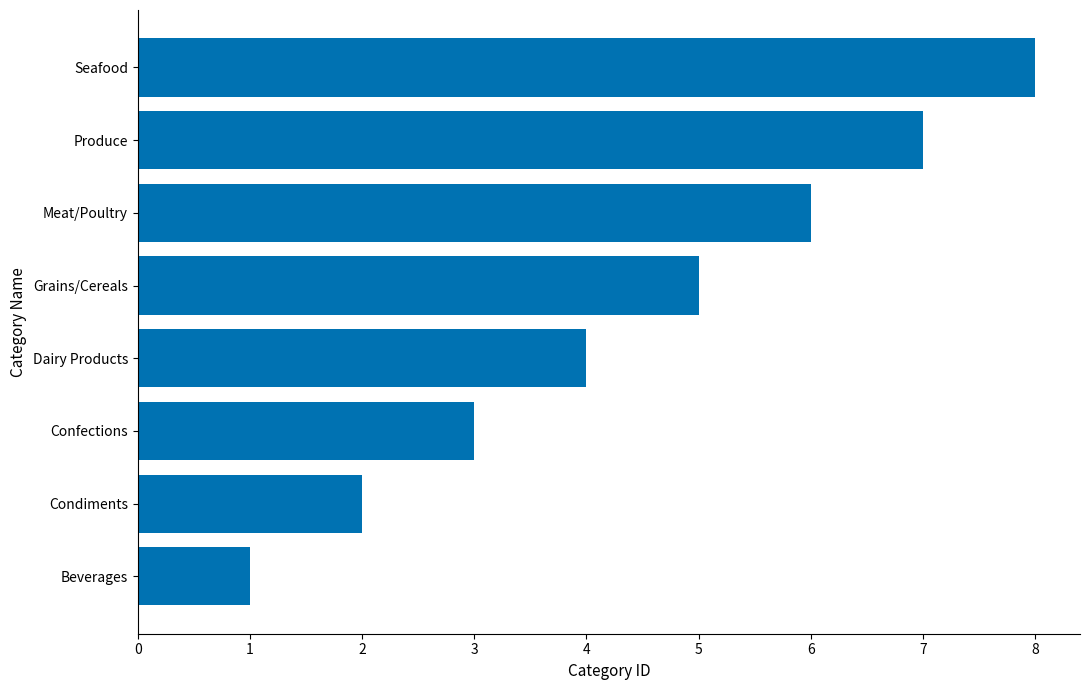

List the labels in order of value, largest first.

Seafood, Produce, Meat/Poultry, Grains/Cereals, Dairy Products, Confections, Condiments, Beverages